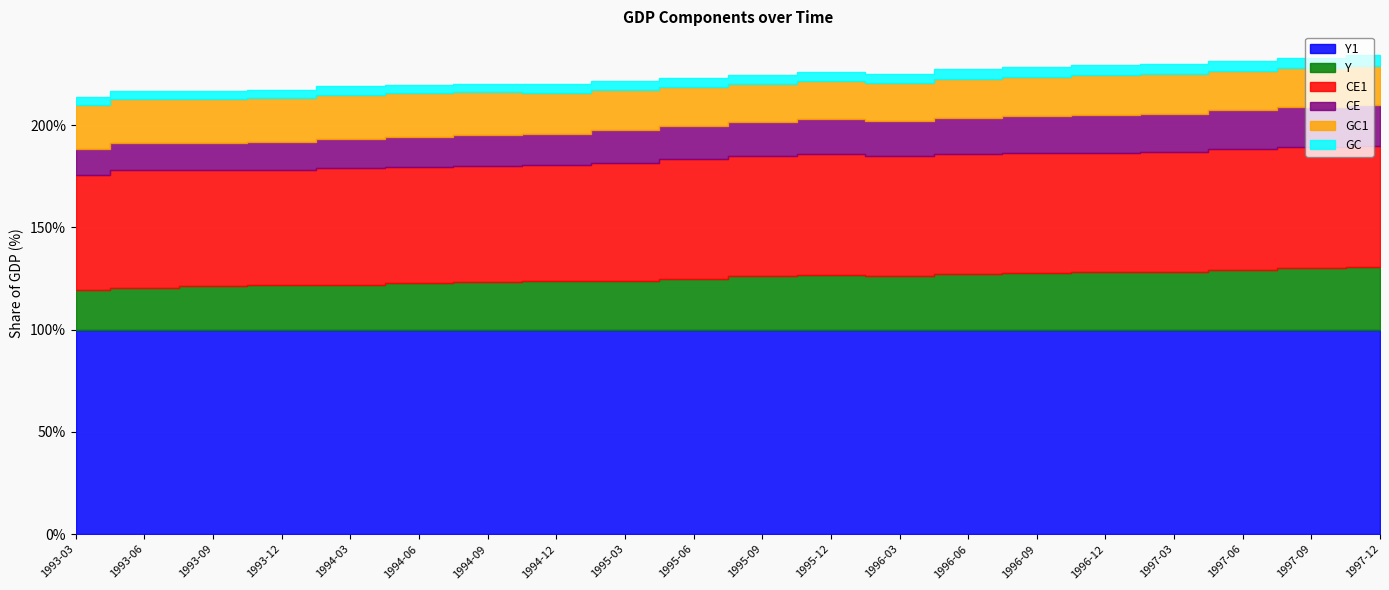

True or false: CE and Y1 intersect in this chart.

False